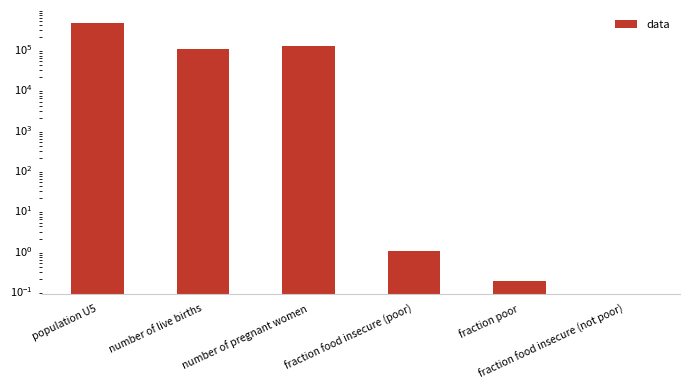

At which label does the data first exceed 99807?

population U5